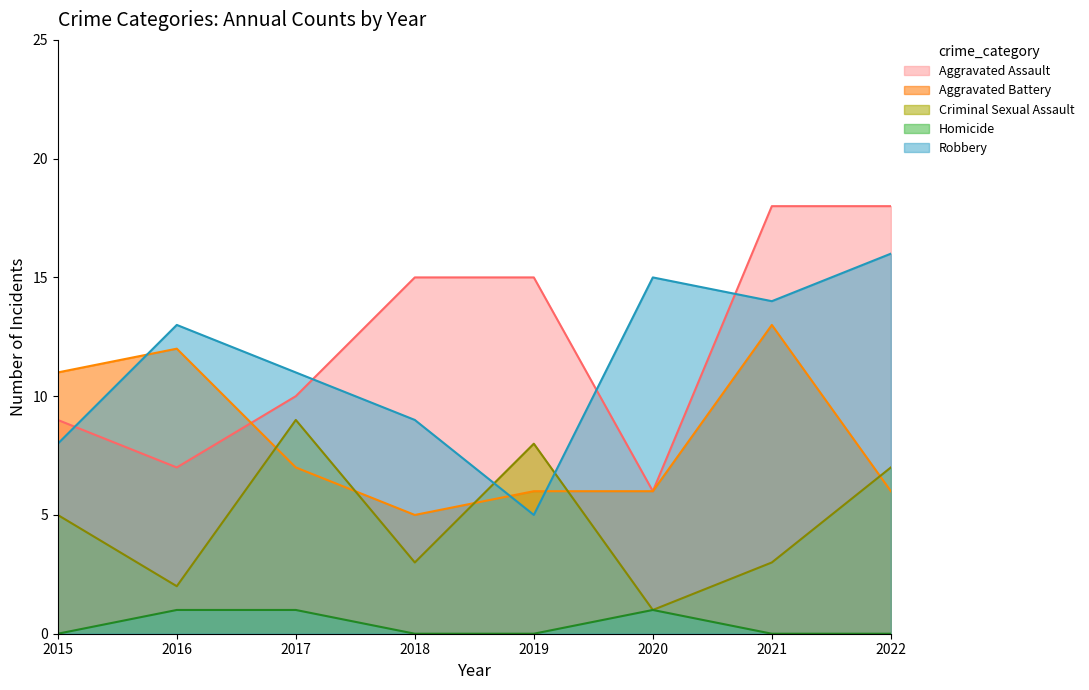

How many interior local valleys does the Aggravated Battery series have?

1